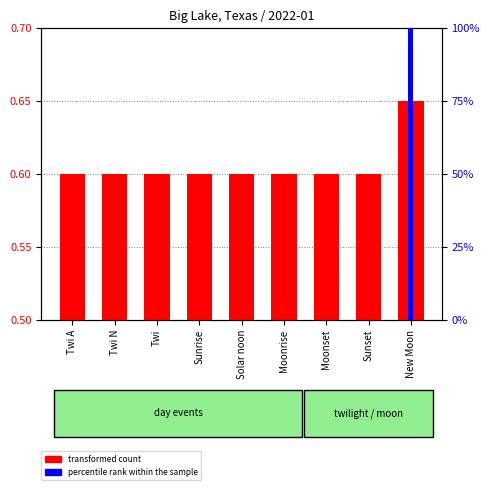

What is the difference between the highest and lowest values at Moonrise?

0.6